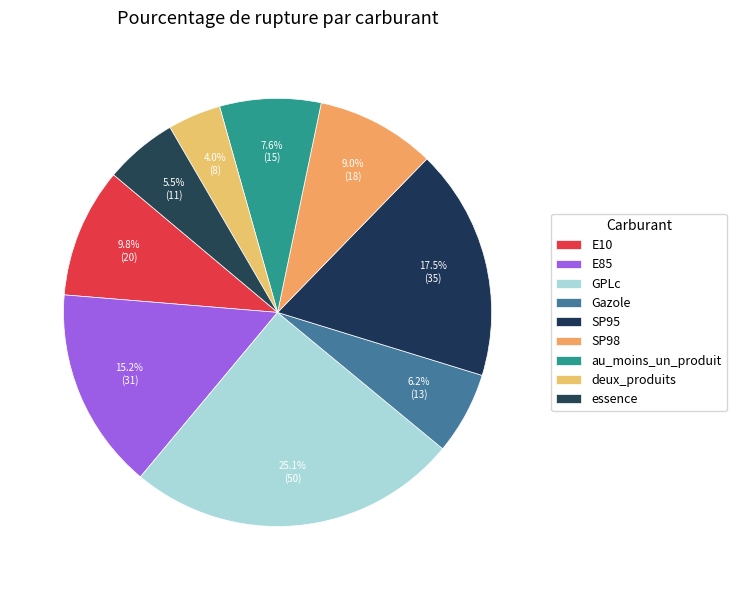

How many slices are in this pie chart?

9